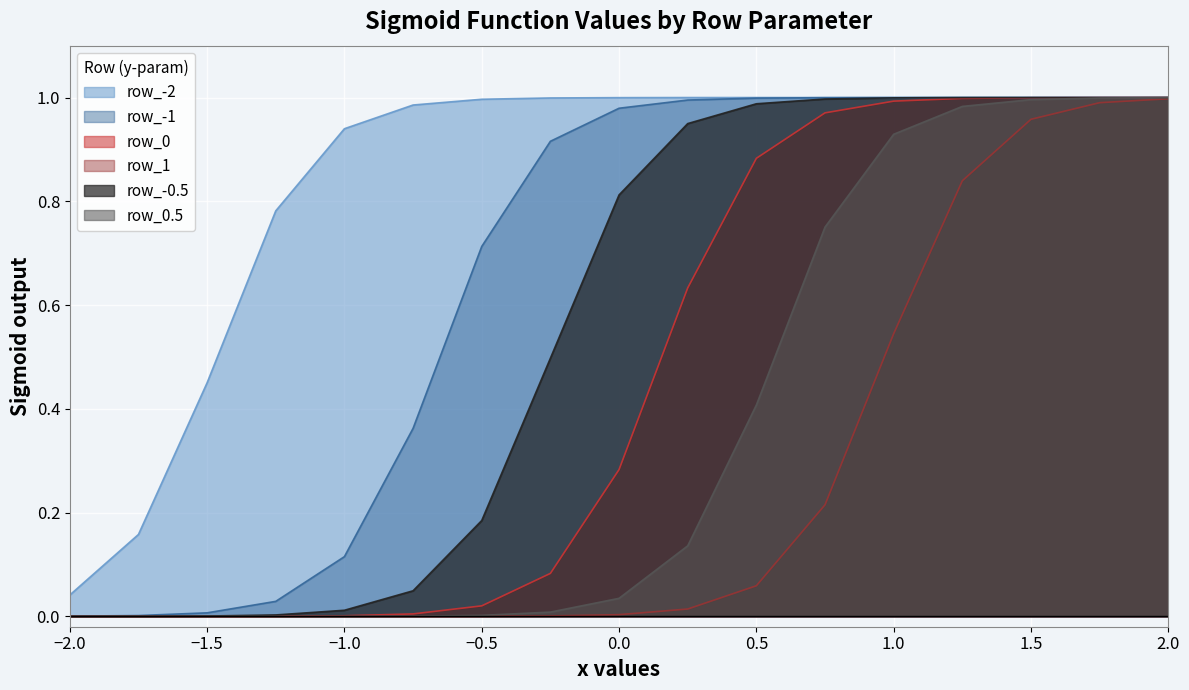

How many distinct data groups are displayed?

6